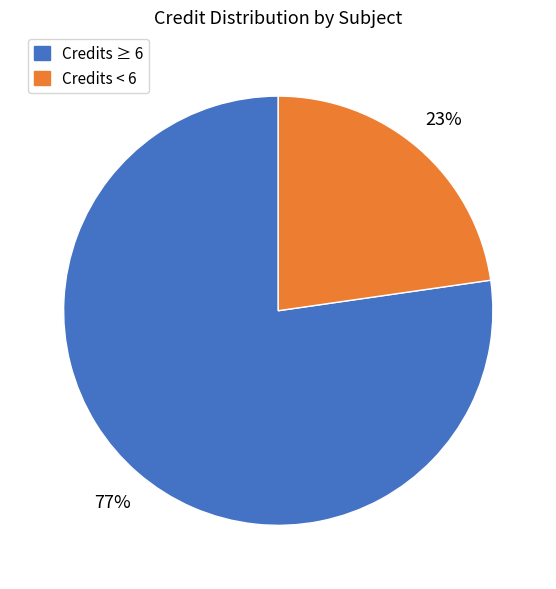

Count the number of slices in the pie.

2